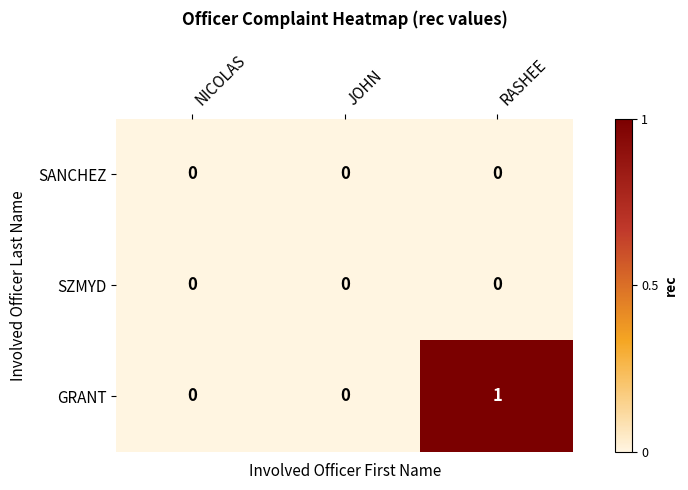

What is the total value across all series at RASHEE?

1